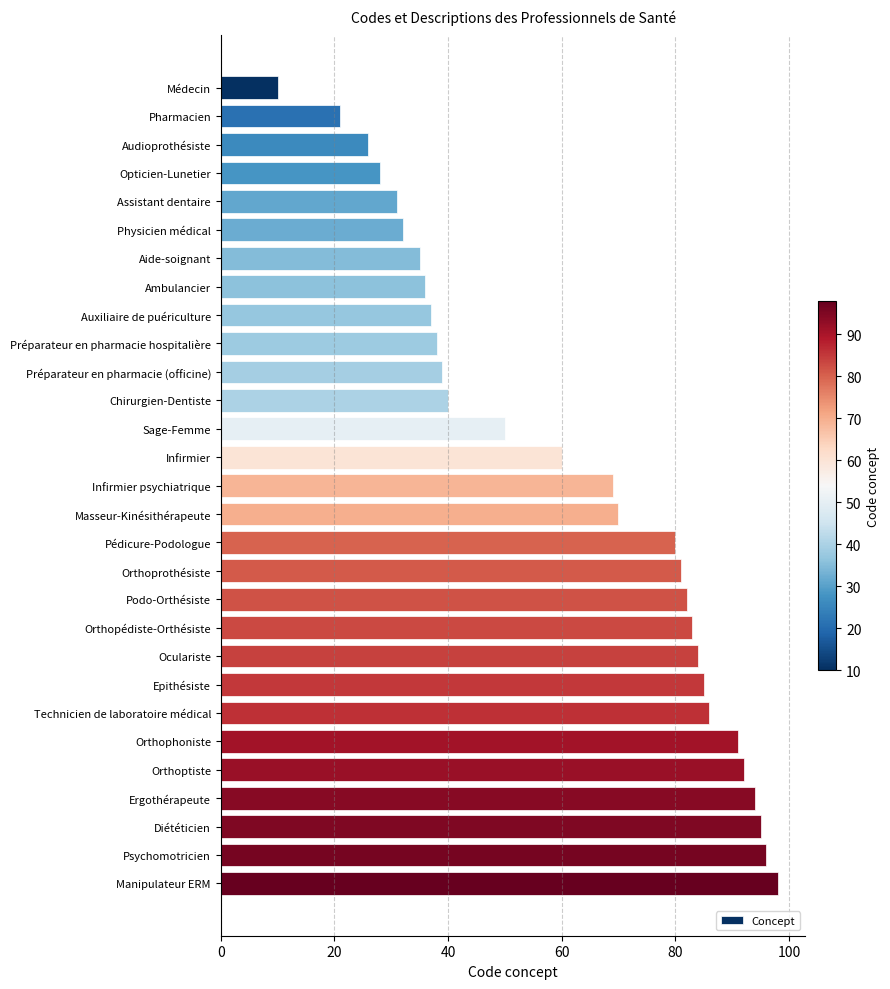

Which label corresponds to the largest value in the chart?

Manipulateur ERM